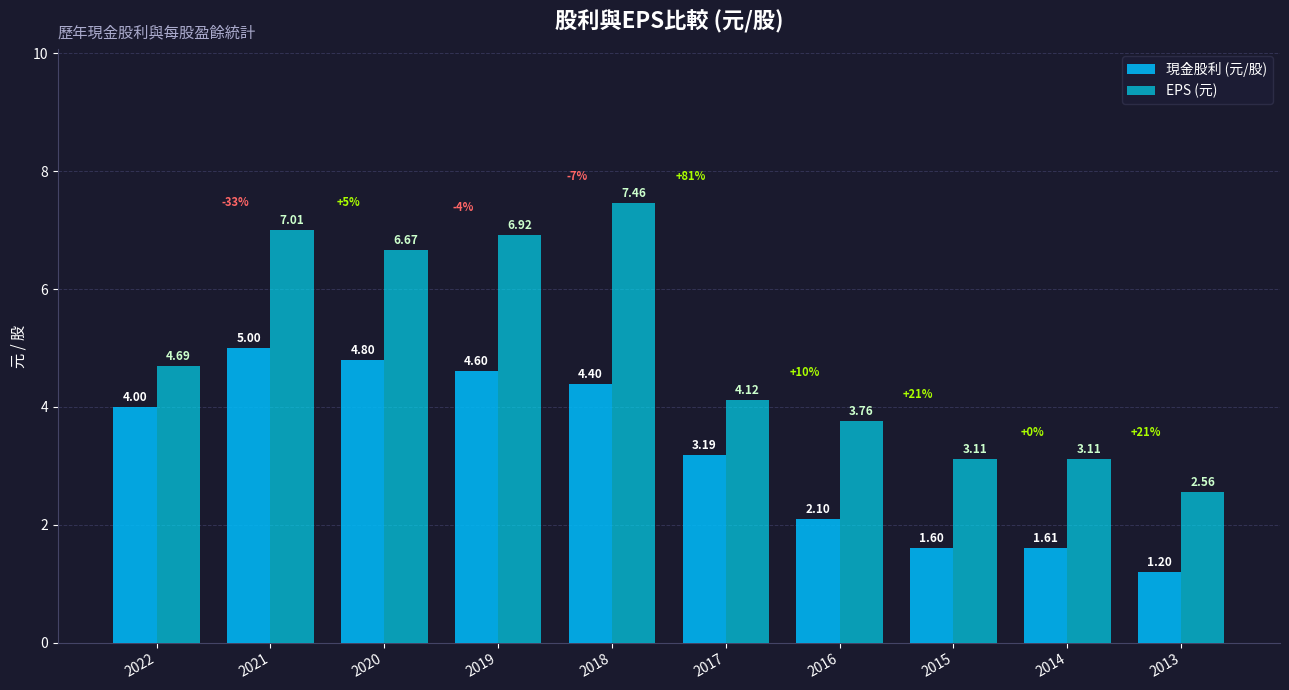

How many values in the EPS (元) series are below 4?

4